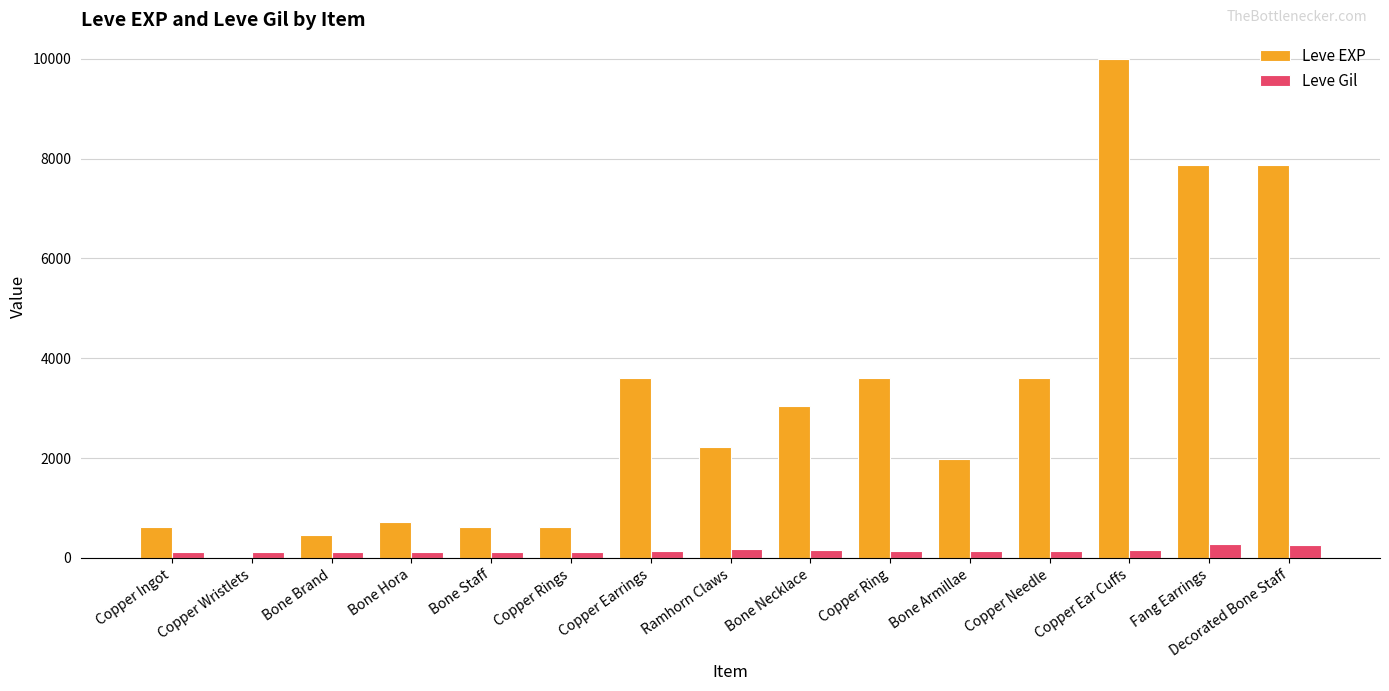

What is the greatest value displayed?

9990